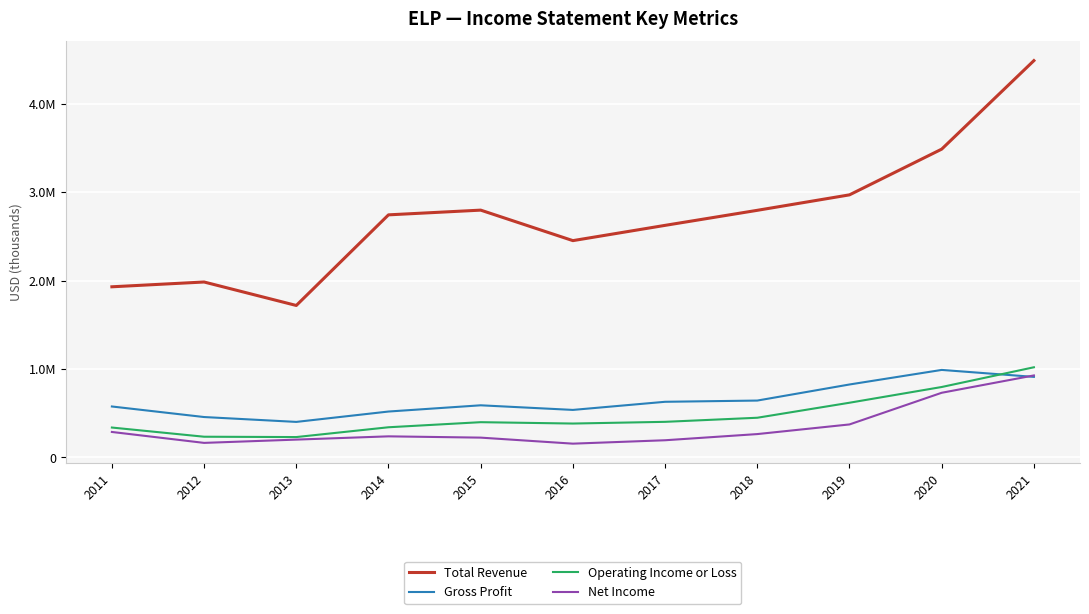

Reading left to right, extract all data points from this chart.

Total Revenue: 2011=1929100	2012=1983300	2013=1717900	2014=2742800	2015=2796200	2016=2451200	2017=2623900	2018=2794100	2019=2969000	2020=3486100	2021=4487200
Gross Profit: 2011=575300	2012=456000	2013=400900	2014=518200	2015=588700	2016=536500	2017=628400	2018=642300	2019=824100	2020=988900	2021=910100
Operating Income or Loss: 2011=337200	2012=233300	2013=229500	2014=340300	2015=397800	2016=382400	2017=401700	2018=447900	2019=617800	2020=795700	2021=1018900
Net Income: 2011=287200	2012=163600	2013=200700	2014=237600	2015=223100	2016=154900	2017=193400	2018=263200	2019=372300	2020=730400	2021=926600